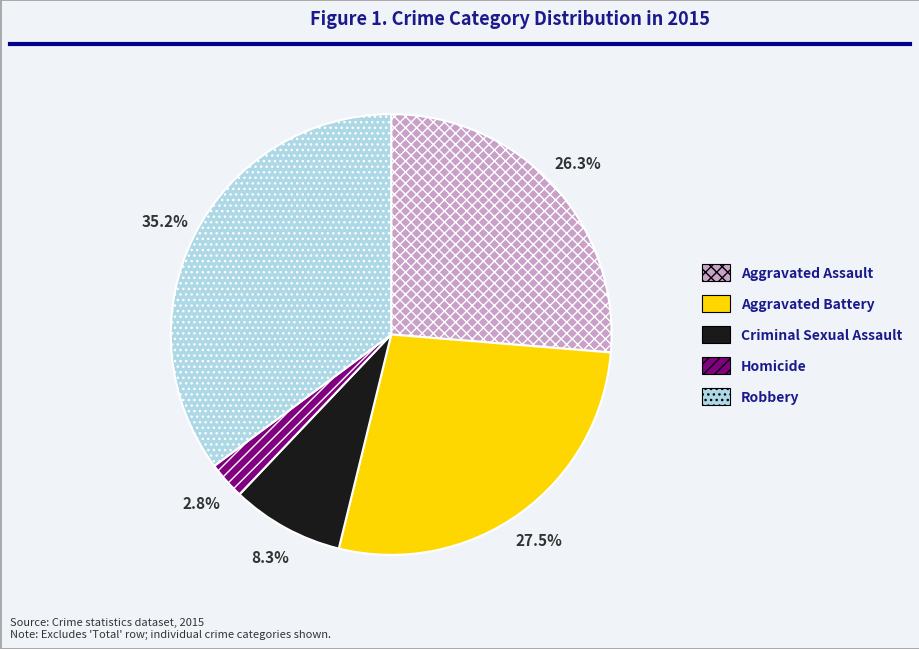

Is the sum of Criminal Sexual Assault and Robbery greater than half?

No